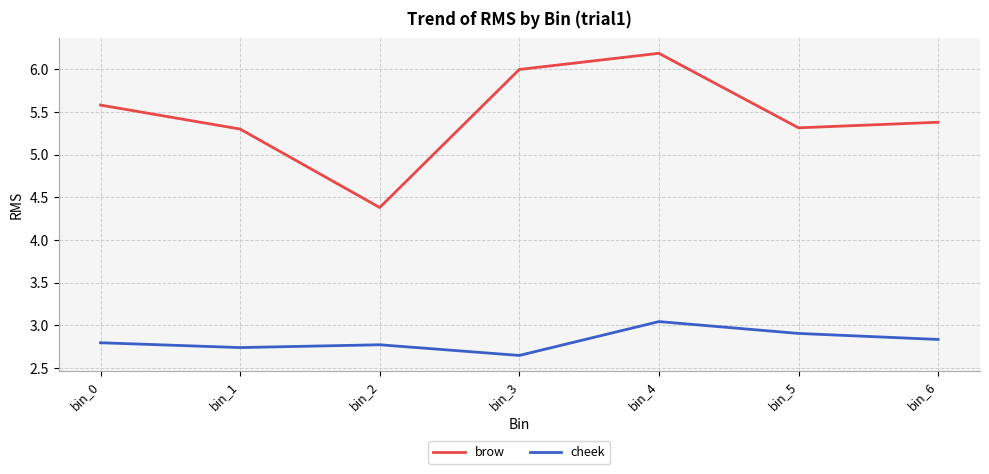

The value of brow at bin_2 is 2.3. True or false?

False